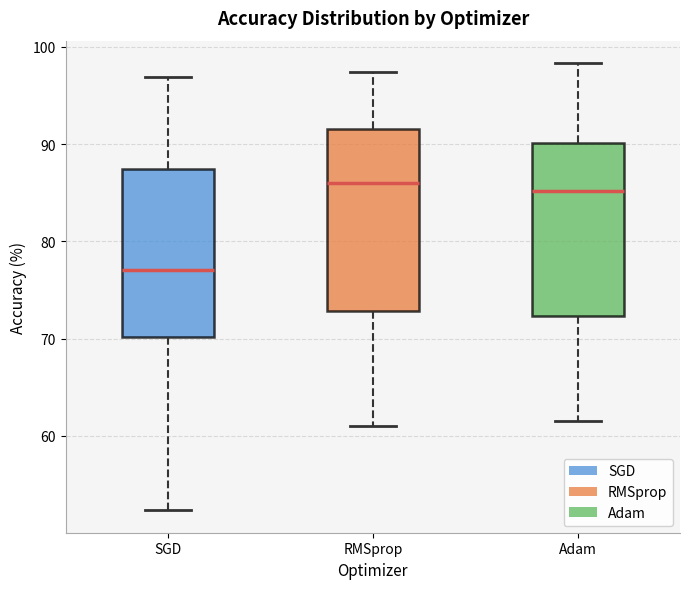

Reading left to right, transcribe this box plot: for each box, give where its median line is, the range the box spans, and where its two whiskers end, as read against the y-axis. The values are not printed on the chart, so give them approximately, as read against the axis.

SGD: median 77, box 70 to 87, whiskers 52 to 97
RMSprop: median 86, box 73 to 92, whiskers 61 to 97
Adam: median 85, box 72 to 90, whiskers 62 to 98